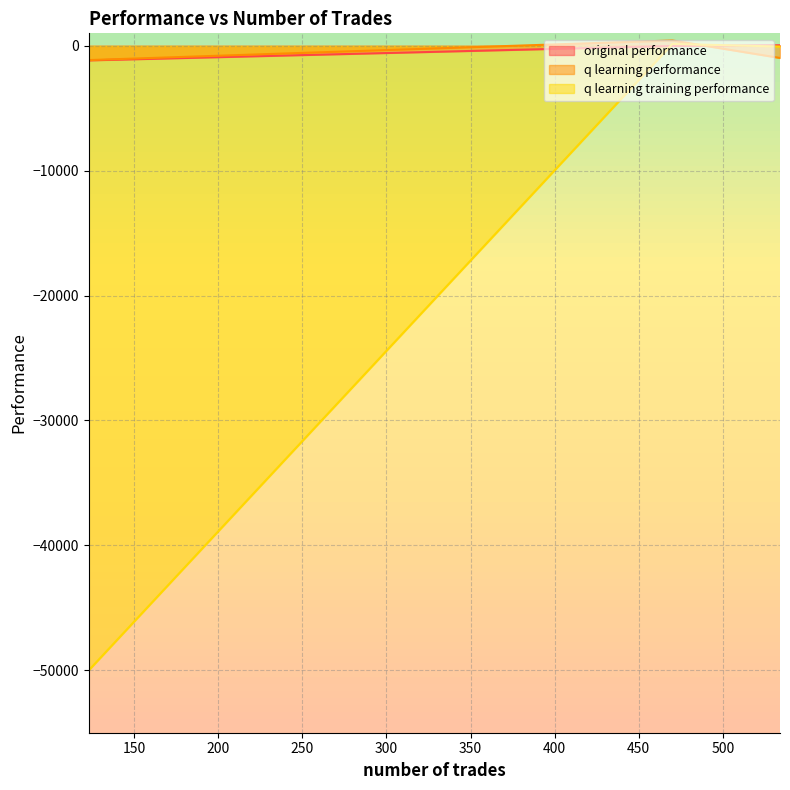

Rank the series by their maximum value, from lowest to highest.

original performance, q learning training performance, q learning performance